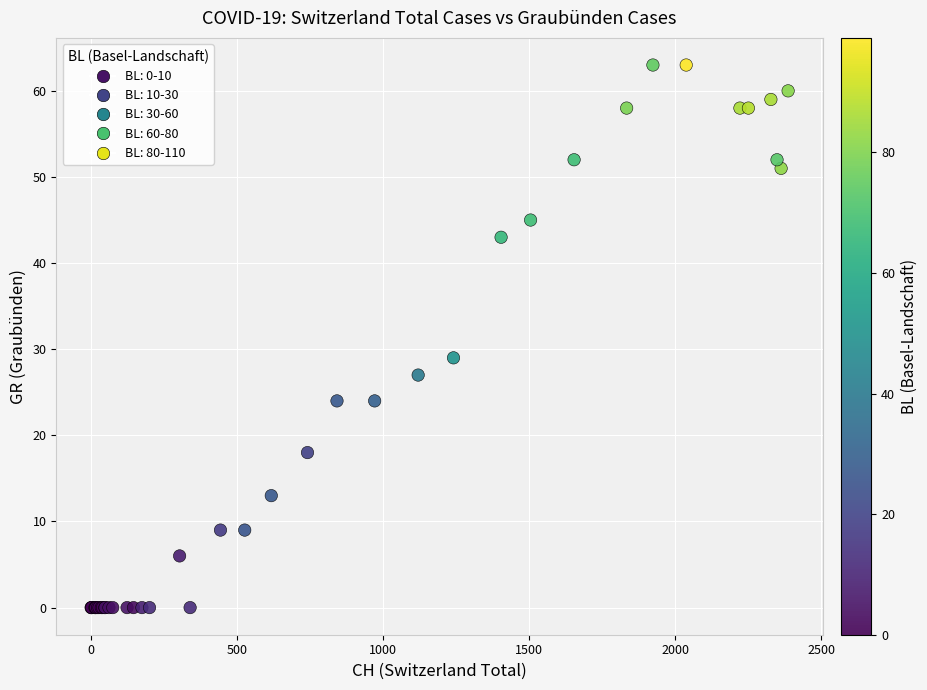

What Y value in the scatter plot is closest to 31?

29